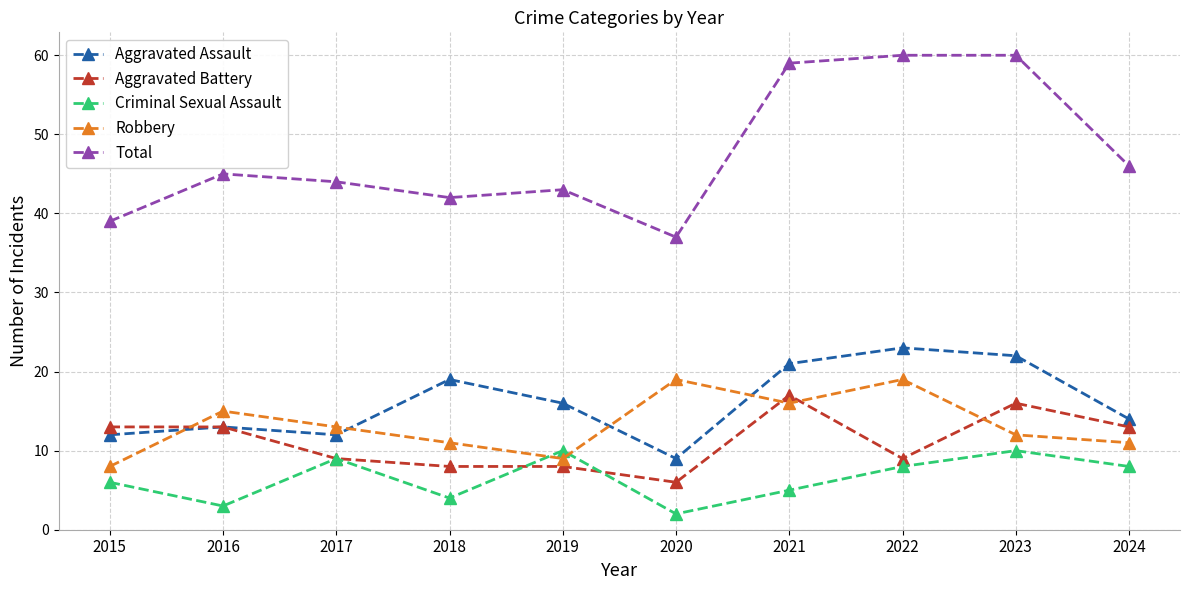

Which label corresponds to the smallest value in the chart?

2020